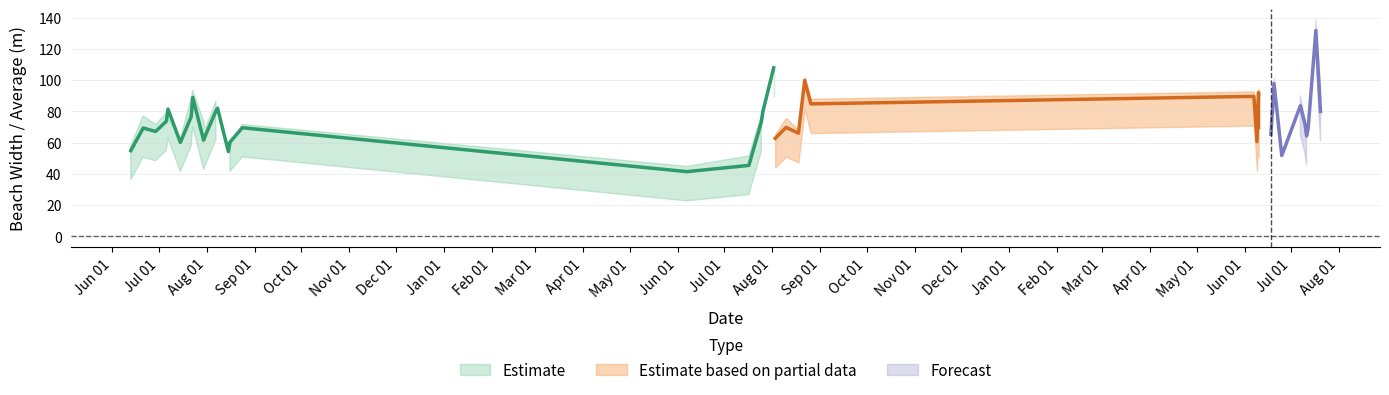

Reading left to right, what are all the values shown in this chart?

Average: 54.9	69.4	67.2	73.8	81.5	60.2	76.6	89.0	61.6	64.2	80.4	82.1	54.4	60.3	69.6	41.5	45.5	73.2	79.8	107.9	62.8	69.8	66.1	99.9	84.8	89.6	60.6	69.6	92.2	65.3	97.8	51.8	83.7	71.8	64.3	68.9	131.8	80.0
Beach Width: 36.2	50.7	48.5	55.1	62.8	41.5	57.9	70.3	42.9	45.6	61.7	63.4	35.7	41.6	50.9	22.8	26.8	54.5	61.1	89.2	44.1	51.1	47.4	81.2	66.1	70.9	41.9	50.9	73.5	46.6	79.1	33.1	65.0	53.1	45.6	50.2	113.1	61.3